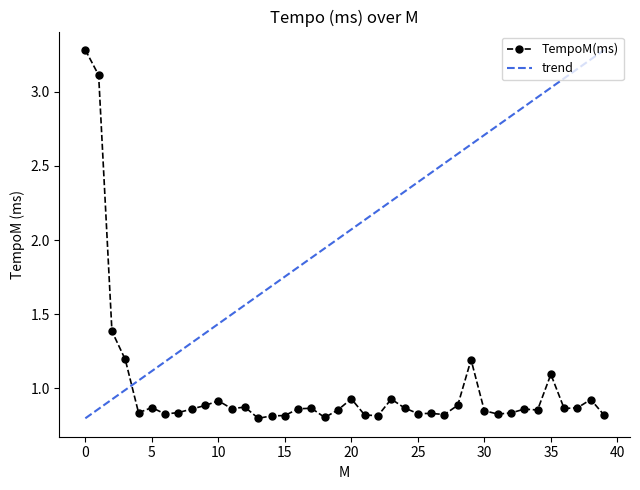

True or false: there are more than 0 points higher than both neighbors.

True